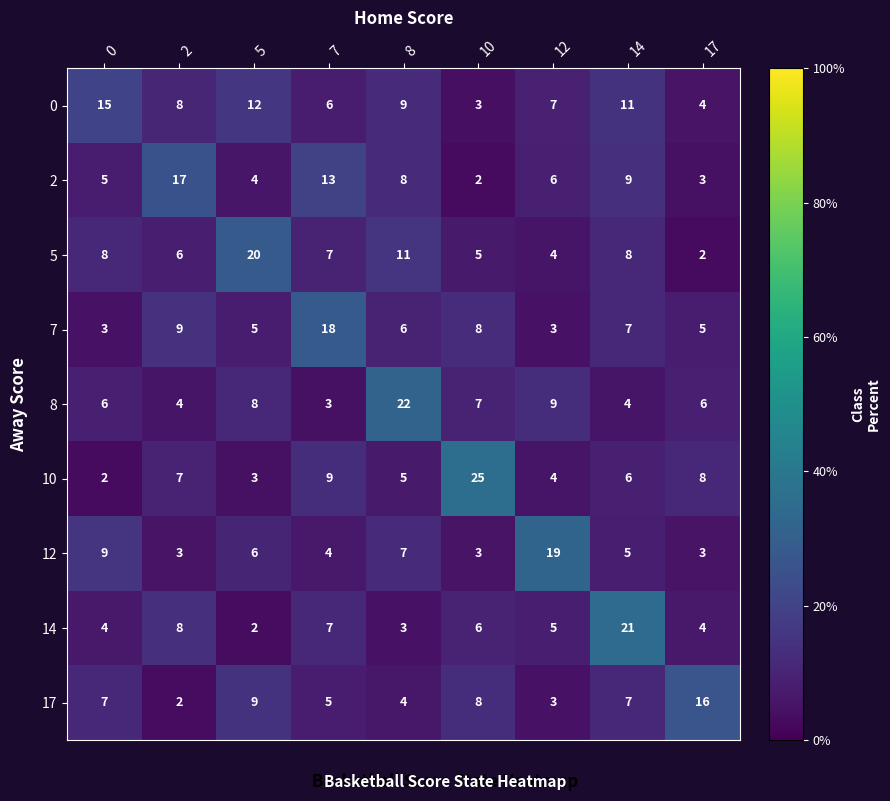

At which label is 2 closest to 9?

14